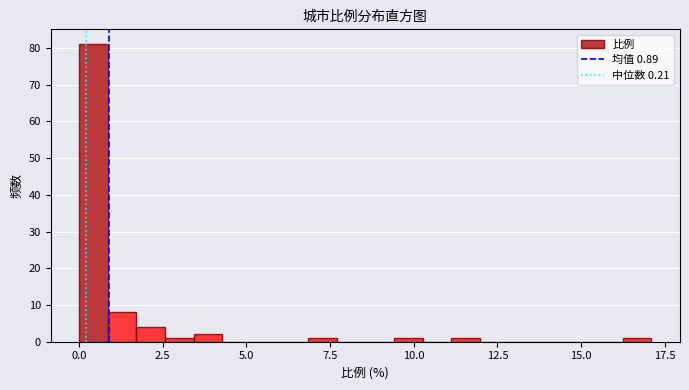

Around what value on the x-axis is the tallest bar? Give the approximate position of its centre, as read against the axis.

0.5